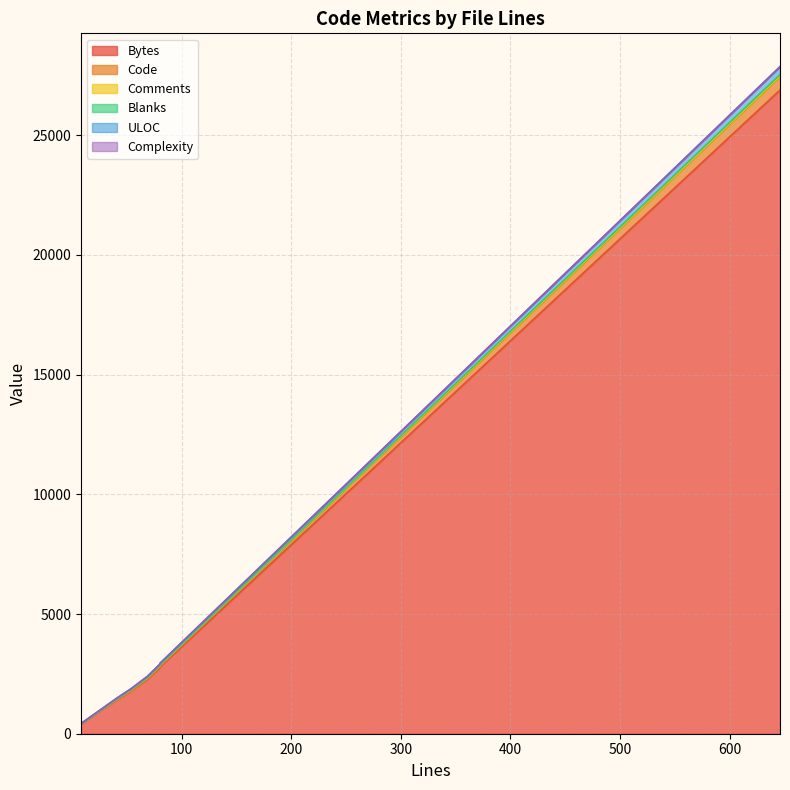

Which category has the highest value in the ULOC series?

646